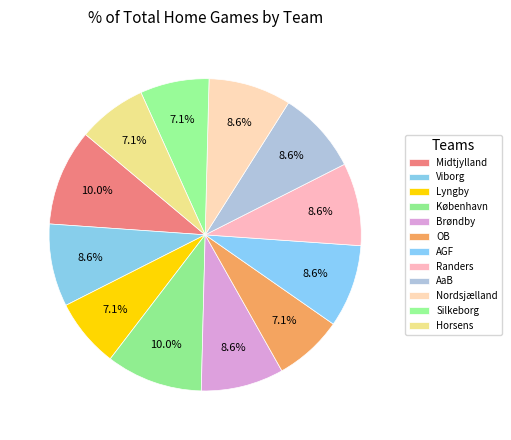

To the nearest percent, what portion does København represent?

10%